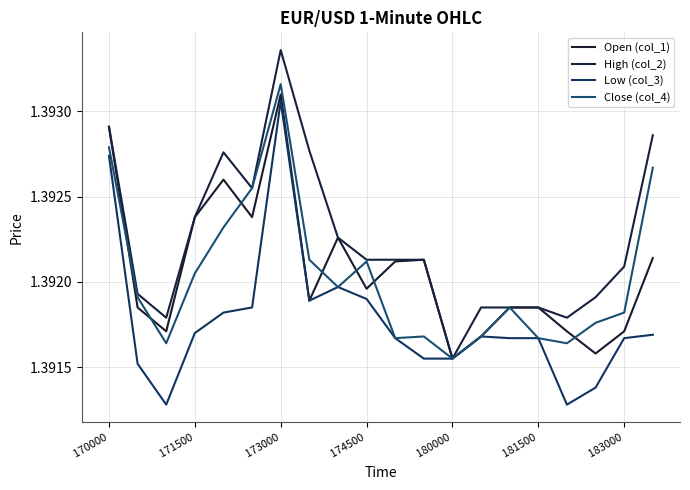

What are all the series names shown in the legend?

Open (col_1), High (col_2), Low (col_3), Close (col_4)